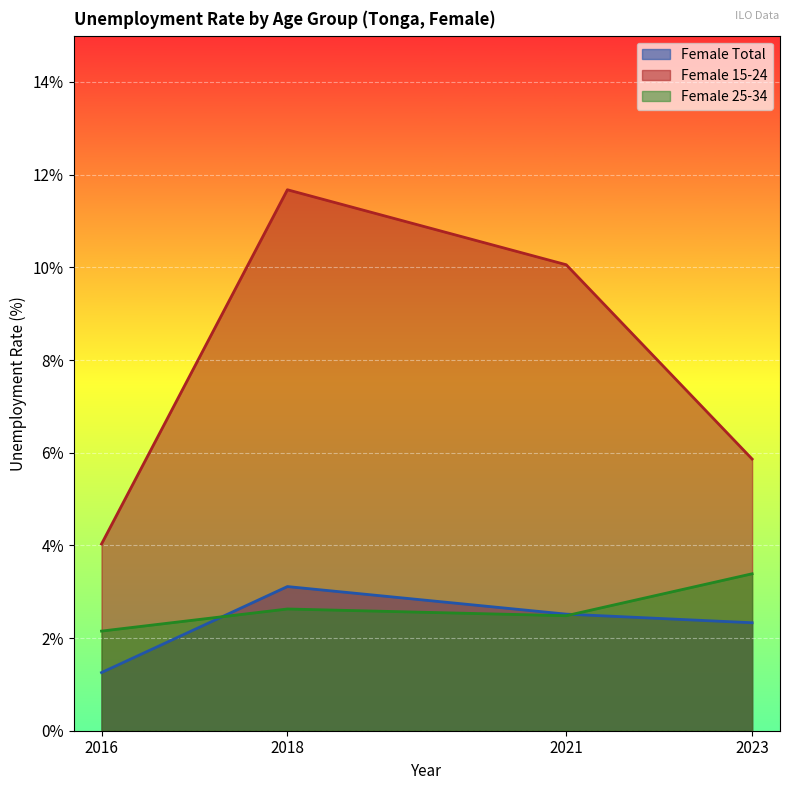

The Female 15-24 series shows 10.1 at 2021. True or false?

True